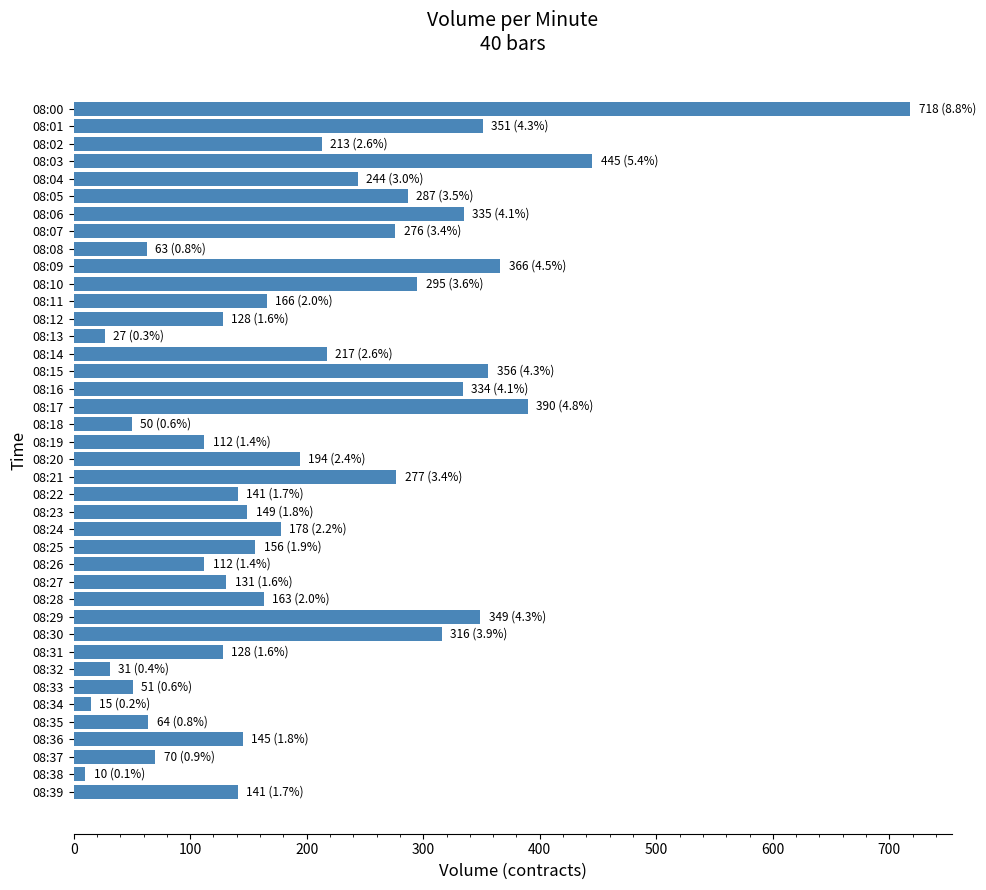

How many categories are shown in the chart?

40